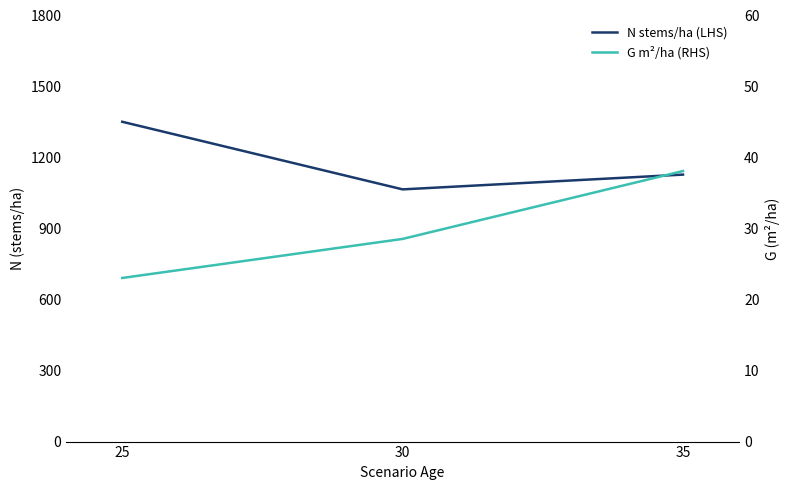

Is the value of N stems/ha (LHS) at 25 greater than the value of G m²/ha (RHS) at 35?

Yes